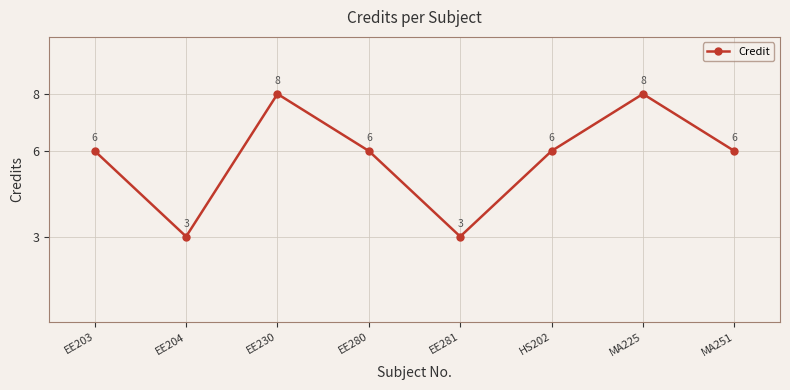

What is the sum of the values at EE230 and MA225?

16